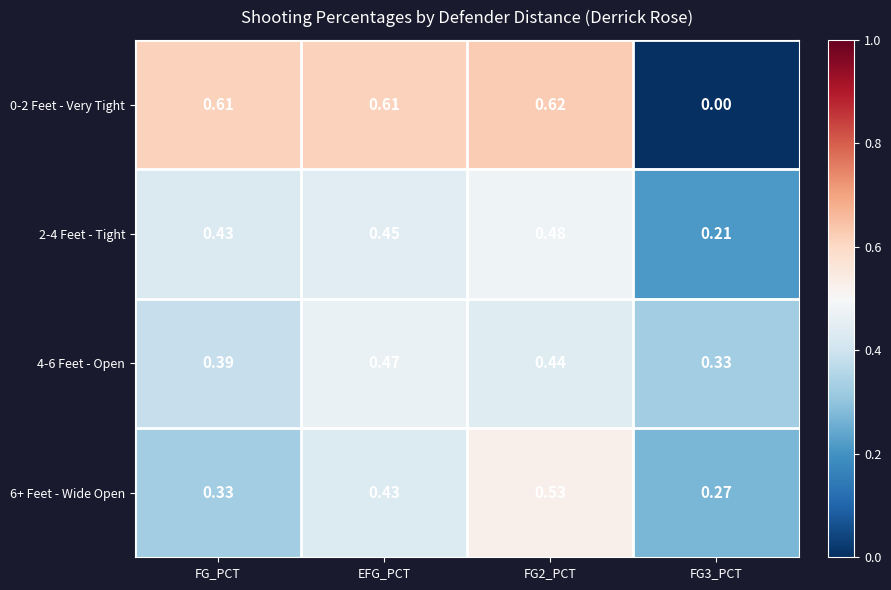

Is the value of 6+ Feet - Wide Open at EFG_PCT greater than the value of 4-6 Feet - Open at FG2_PCT?

No